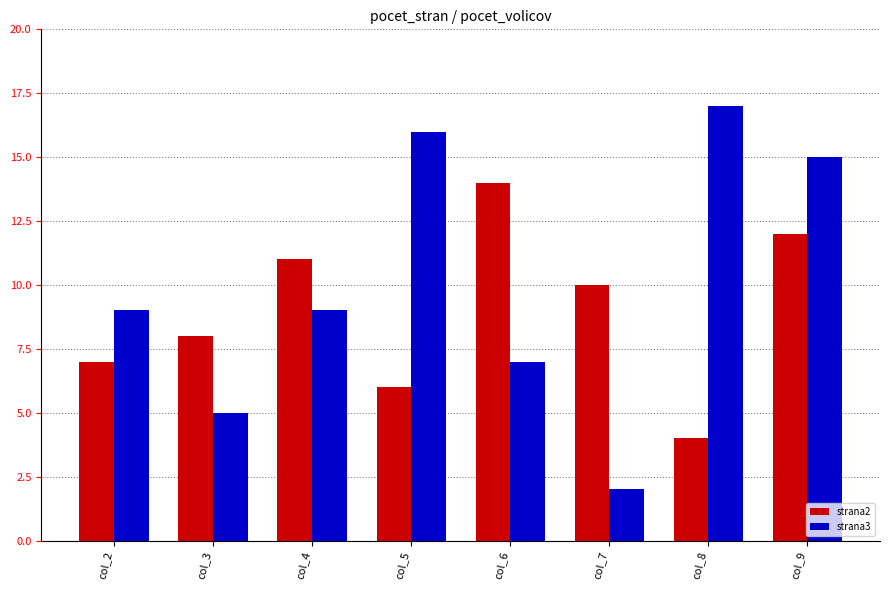

What is the average value of the strana3 series?

10